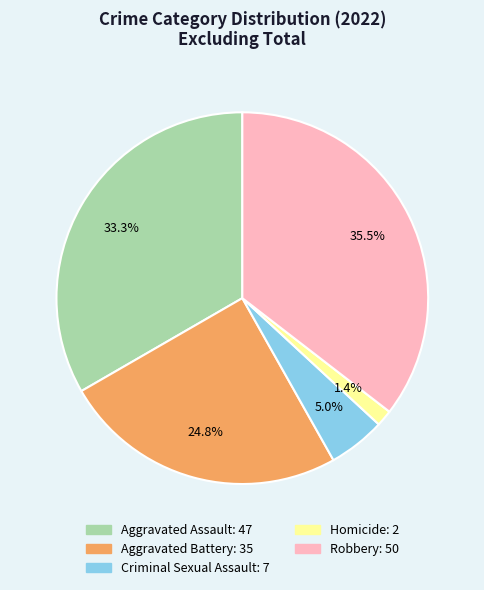

What is the ratio of the value at Robbery to the value at Aggravated Battery?

1.4